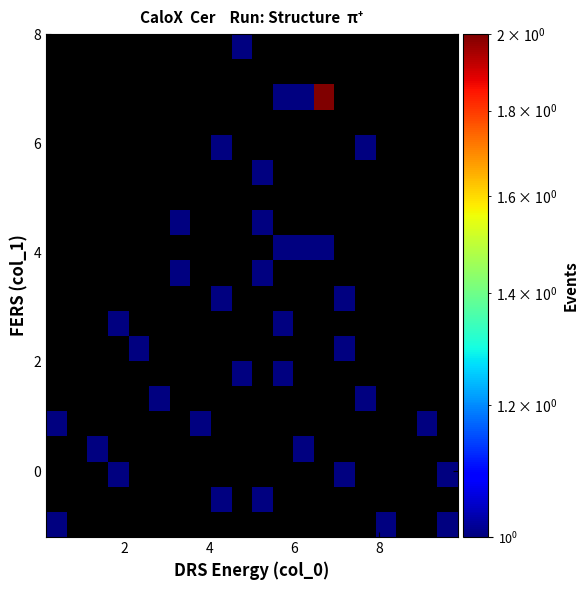

What is the smallest value displayed?

1.0